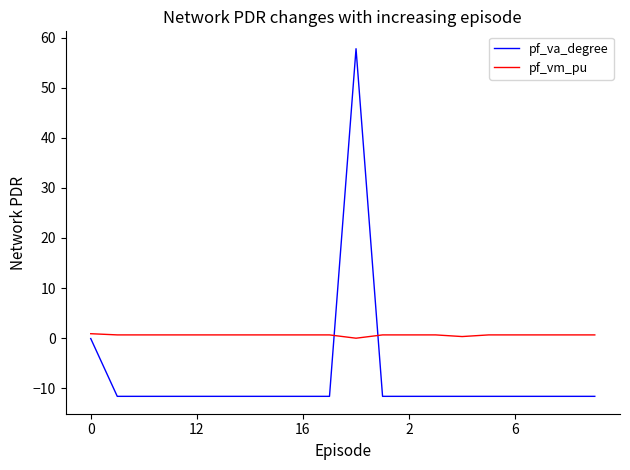

How many series are shown in this chart?

2